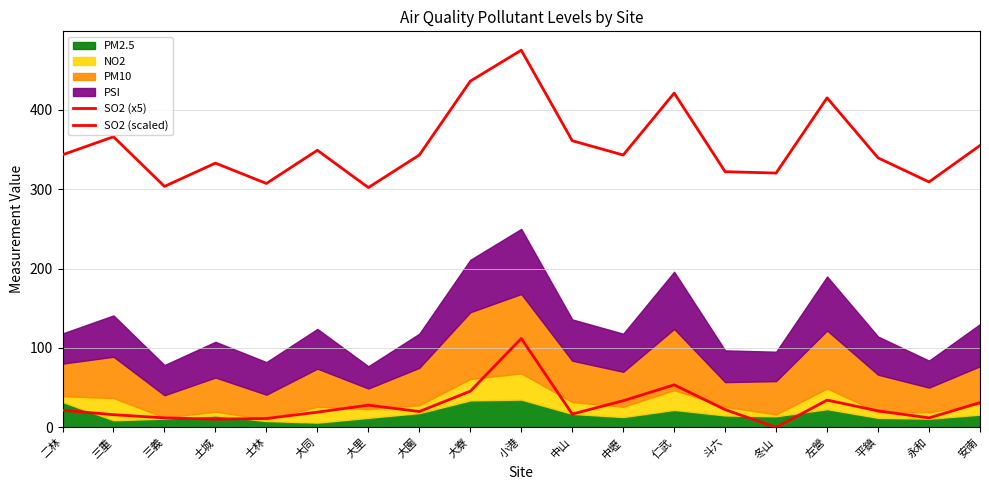

At which label does SO2 (x5) first exceed 343?

二林